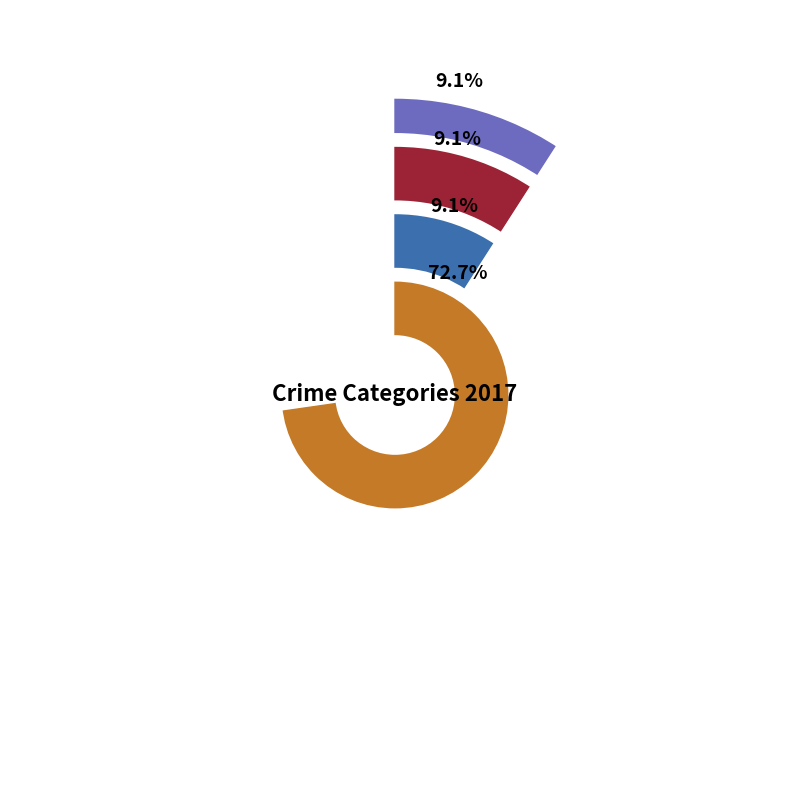

Is it true that Aggravated Assault is 23% of the pie?

False